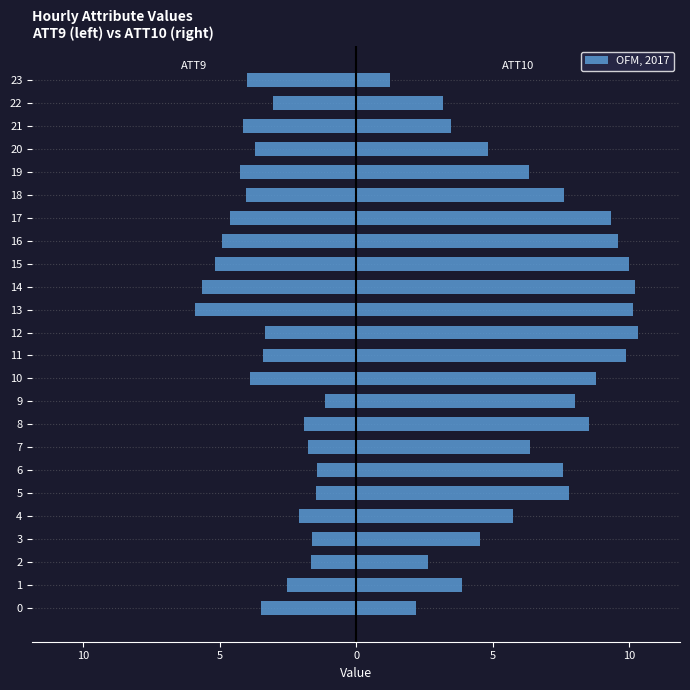

Reading right to left, extract all data points from this chart.

ATT9: -4.0	-3.0	-4.2	-3.7	-4.3	-4.0	-4.6	-4.9	-5.2	-5.7	-5.9	-3.3	-3.4	-3.9	-1.1	-1.9	-1.7	-1.4	-1.5	-2.1	-1.6	-1.7	-2.5	-3.5
ATT10: 1.3	3.2	3.5	4.8	6.3	7.6	9.3	9.6	10.0	10.2	10.1	10.3	9.9	8.8	8.0	8.5	6.4	7.6	7.8	5.8	4.5	2.6	3.9	2.2